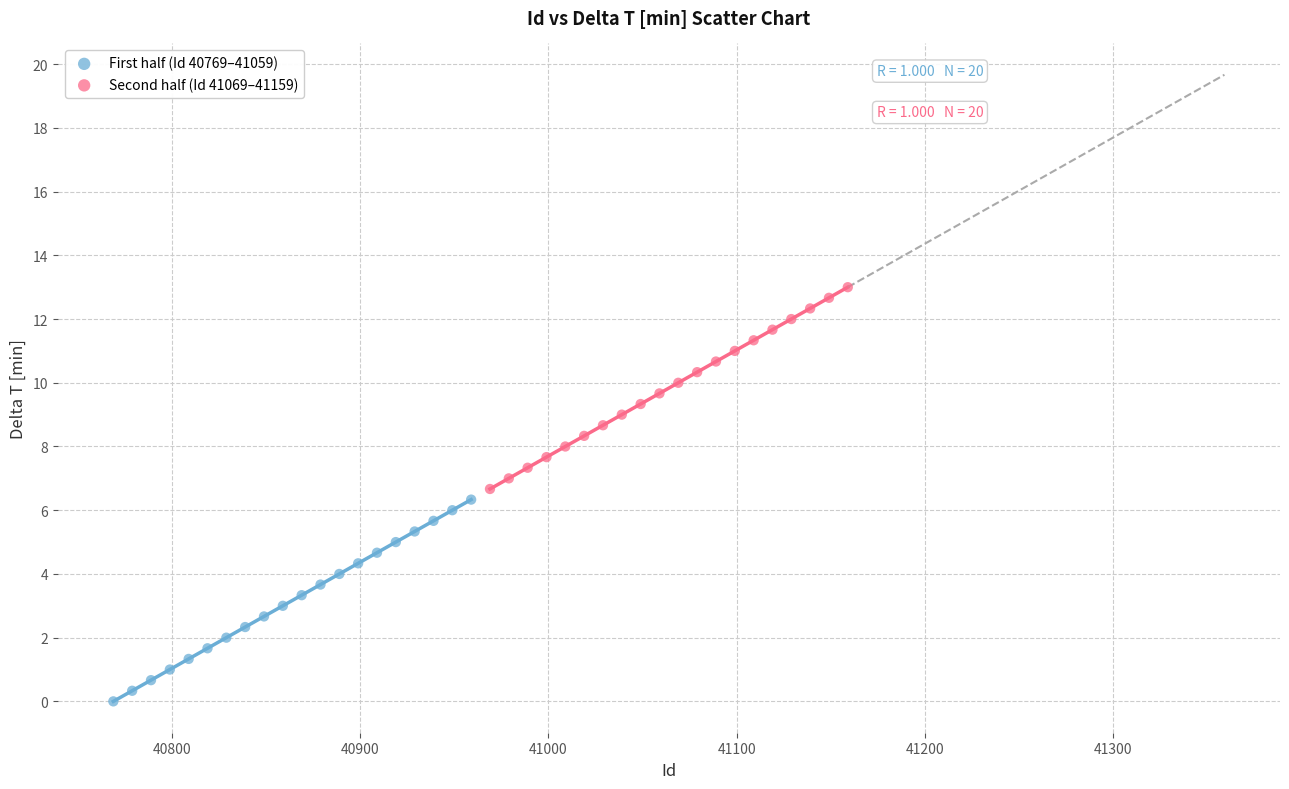

Which series contains the lowest Y value?

First half (Id 40769–41059)